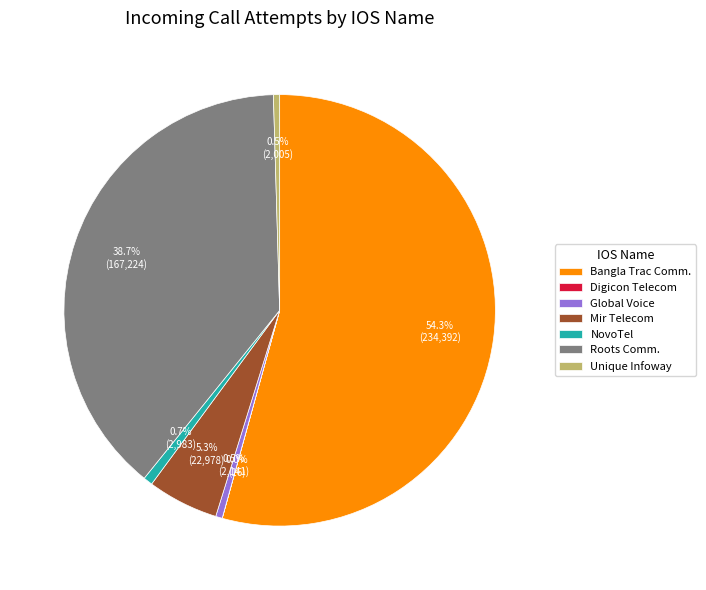

Is the sum of Bangla Trac Comm. and Mir Telecom greater than half?

Yes